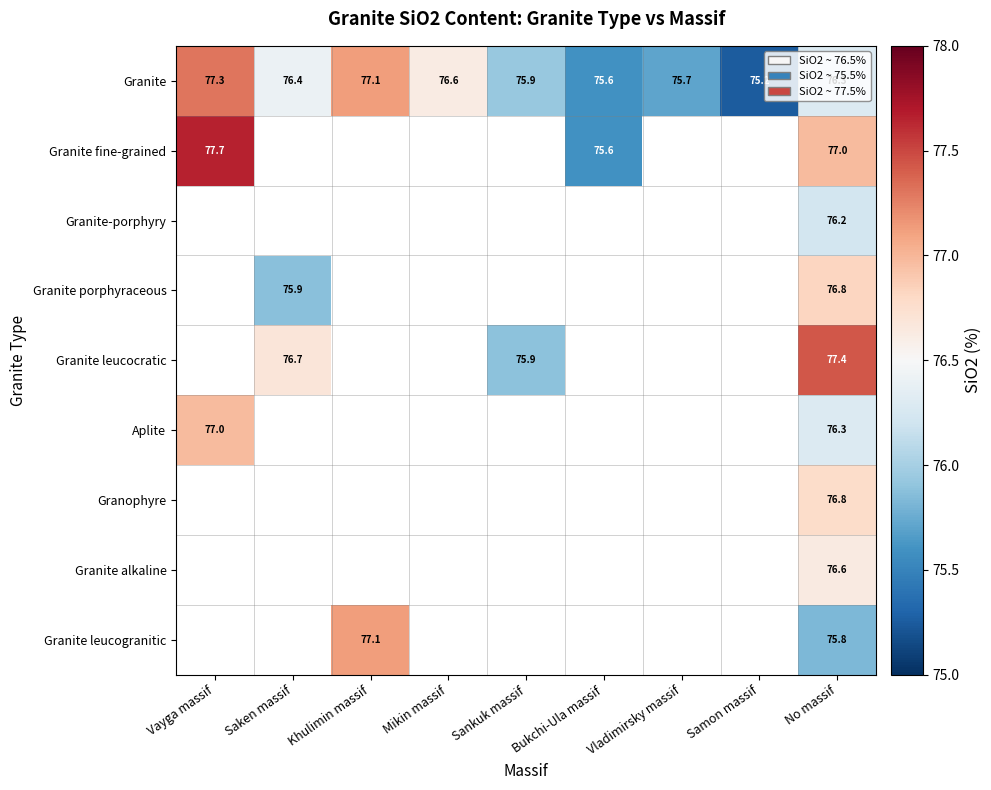

What is the difference between the highest and lowest values at No massif?

1.6